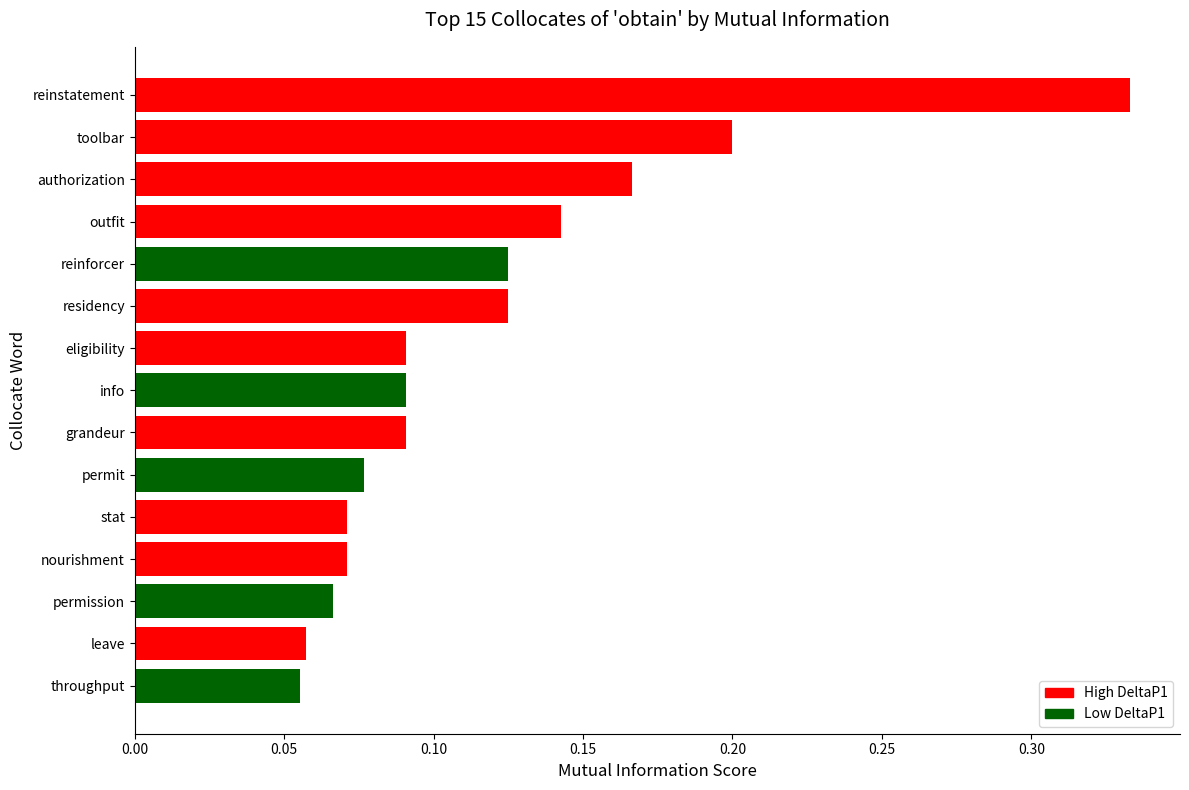

The value at toolbar is 0.1. True or false?

False